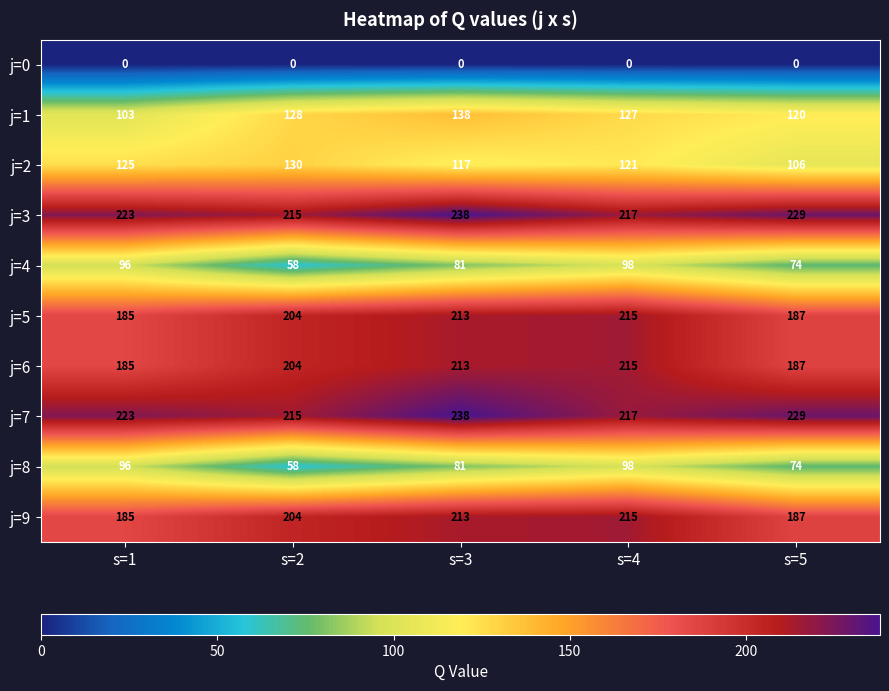

At which label is j=6 closest to 200?

s=2